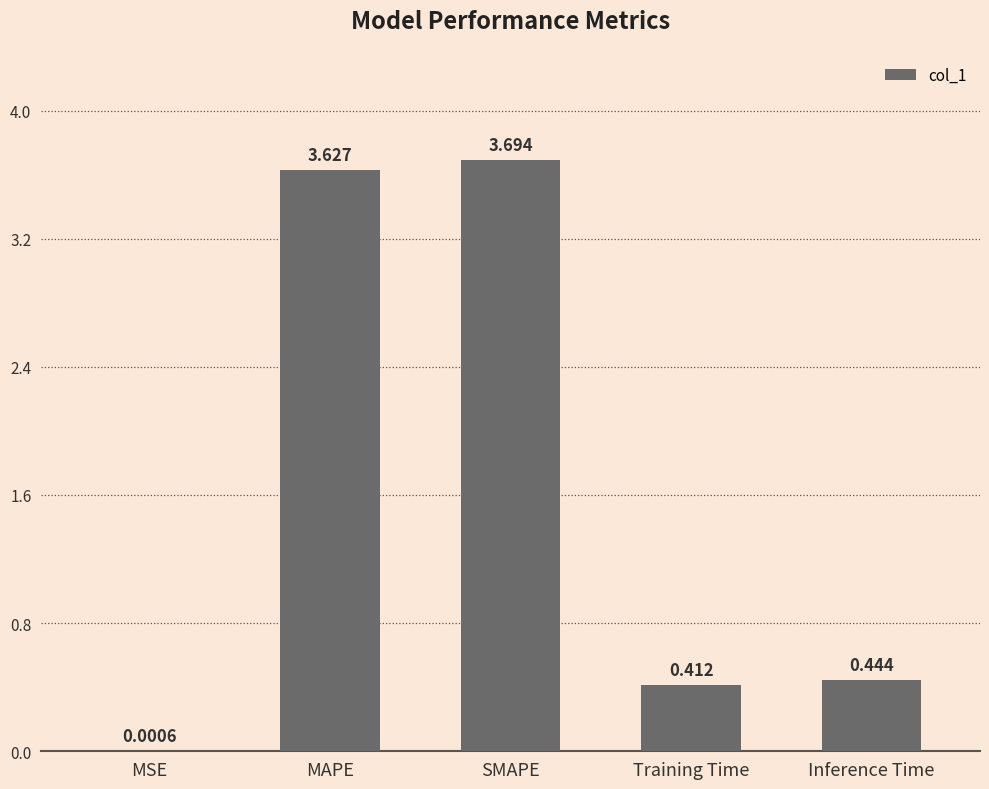

Which category has the highest value across all series?

SMAPE